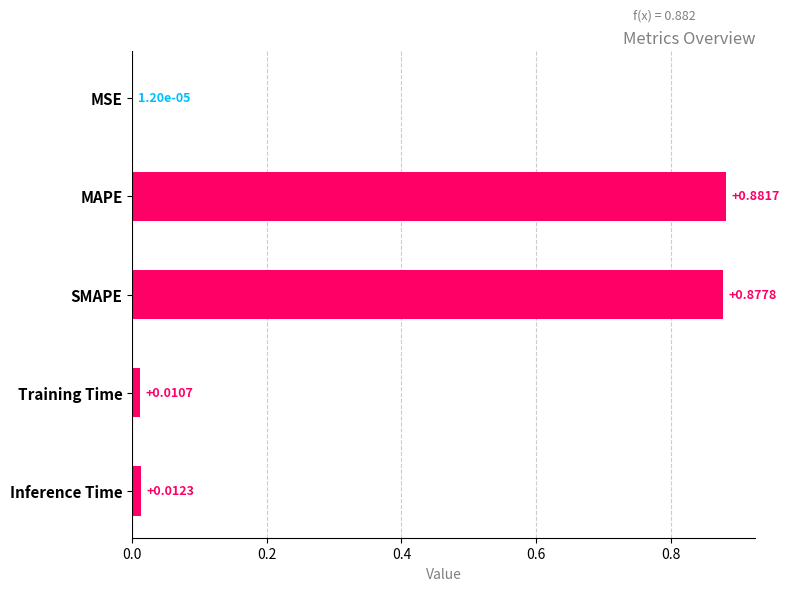

What is the sum of all values?

1.8